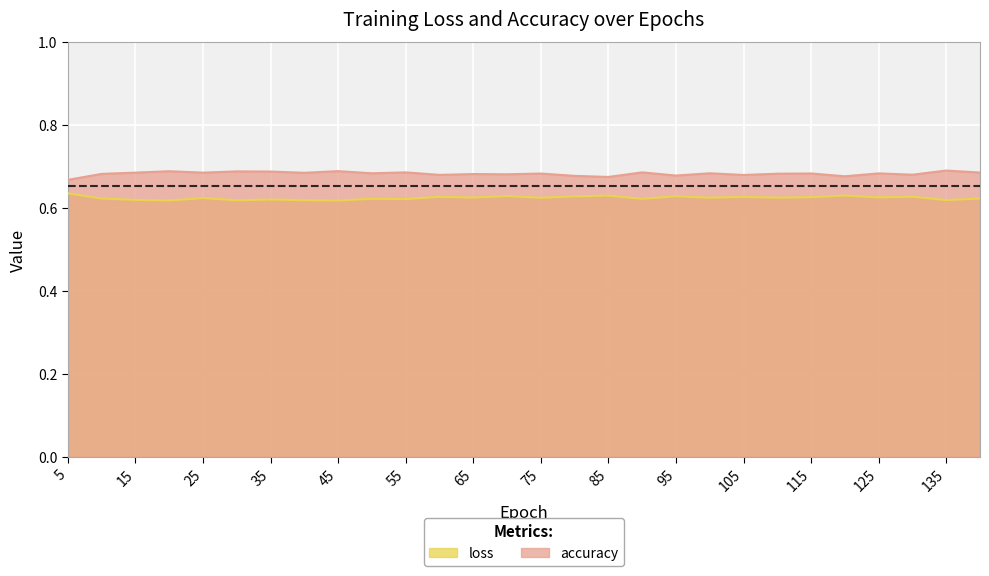

At which label does loss reach its peak?

5